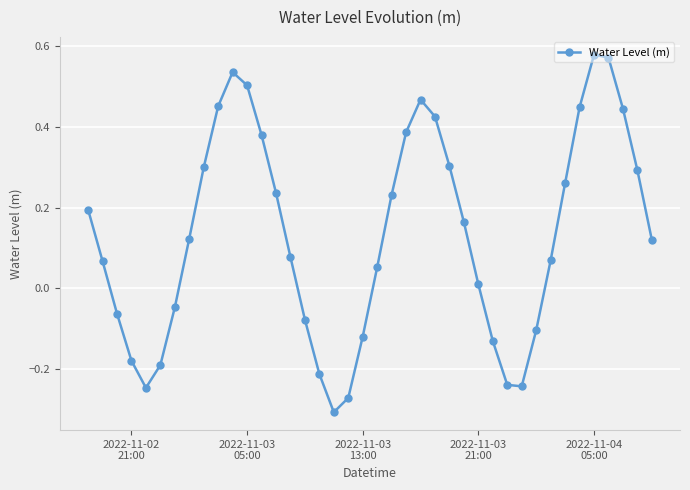

How many points are lower than both their immediate neighbors (excluding endpoints)?

3